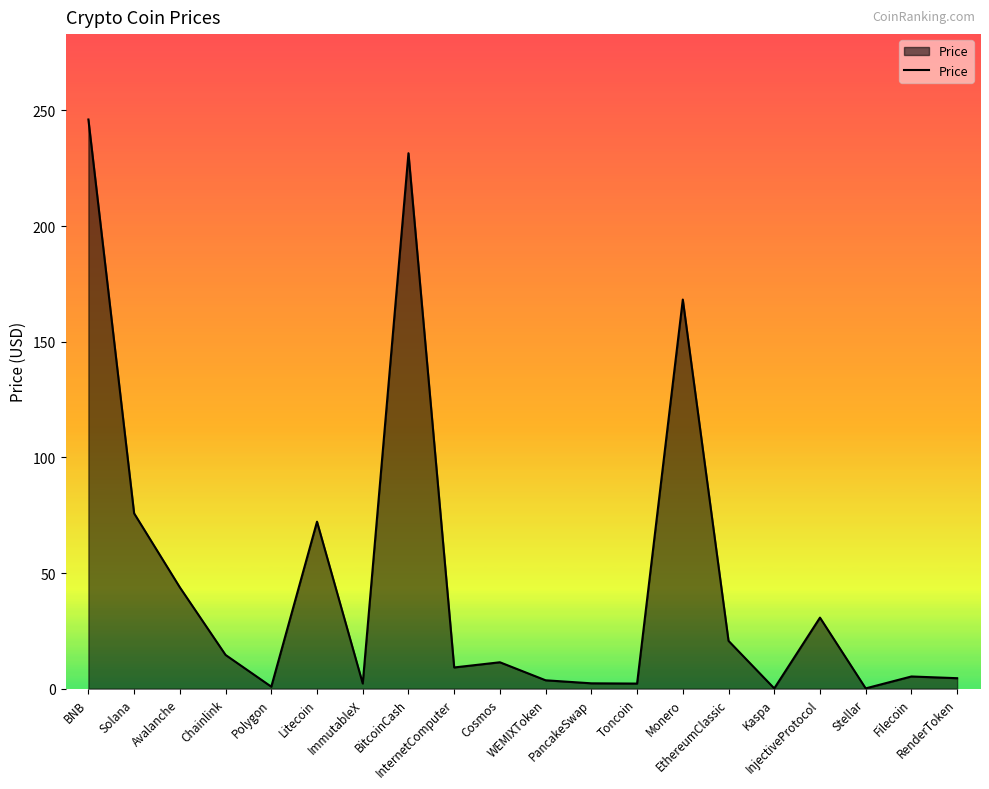

At which category does the chart reach its minimum across all series?

Kaspa